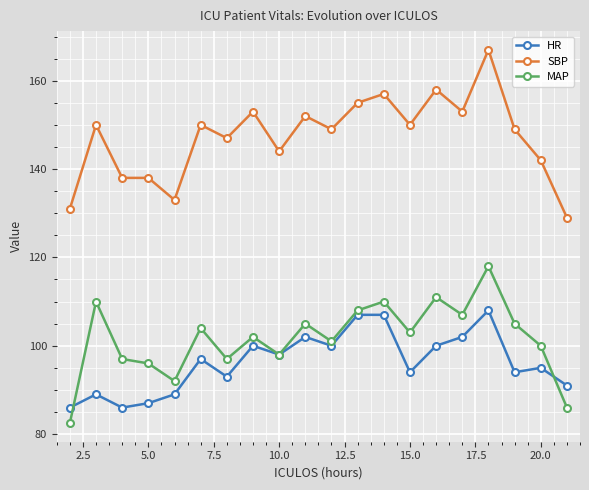

What is the minimum value shown in the chart?

82.5